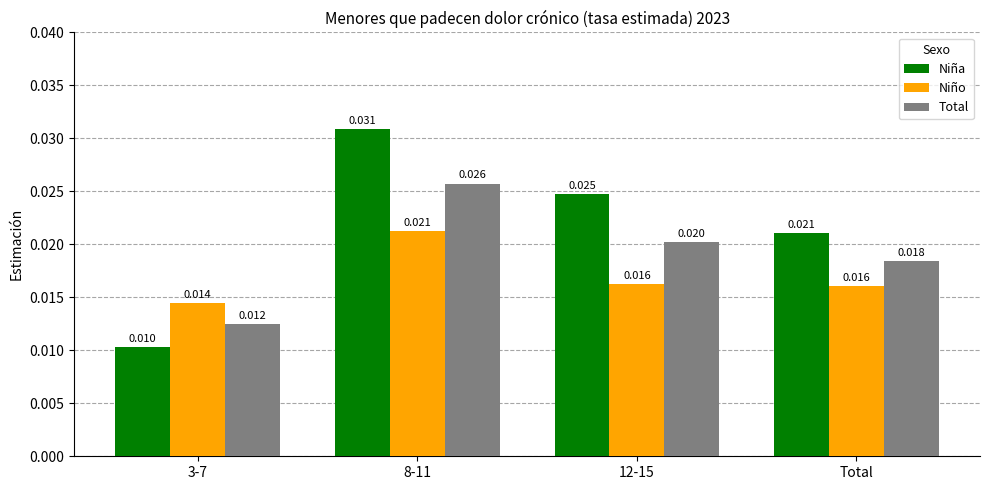

At which category is the sum across all series the highest?

8-11